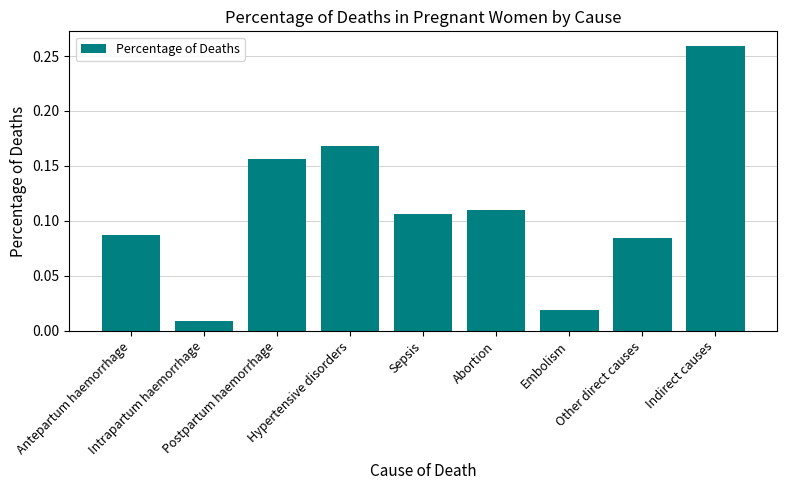

The value at Postpartum haemorrhage is 0.1. True or false?

False